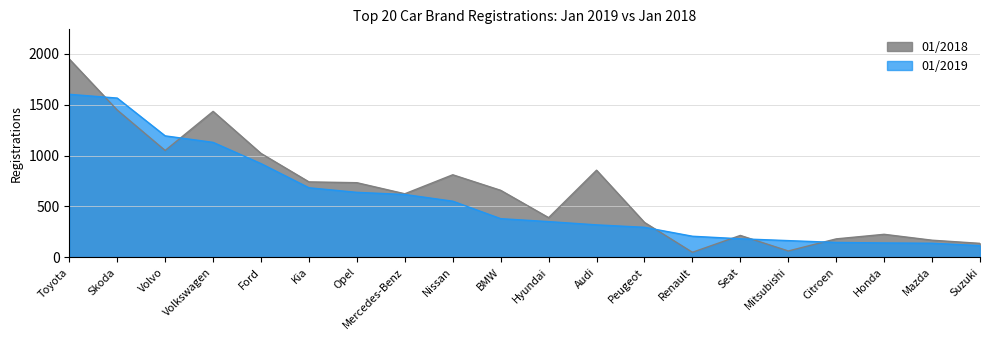

List the series in order of their peak value, highest first.

01/2018, 01/2019